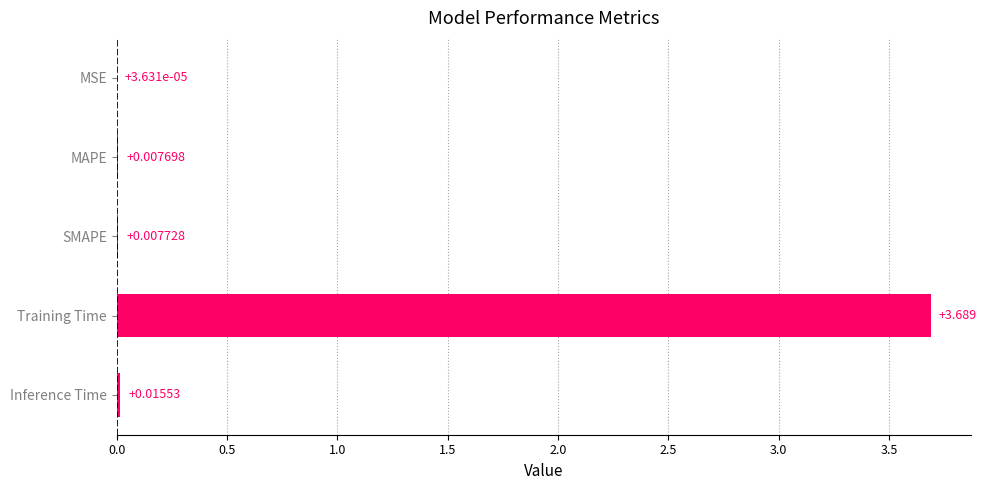

Are the bars horizontal?

Yes